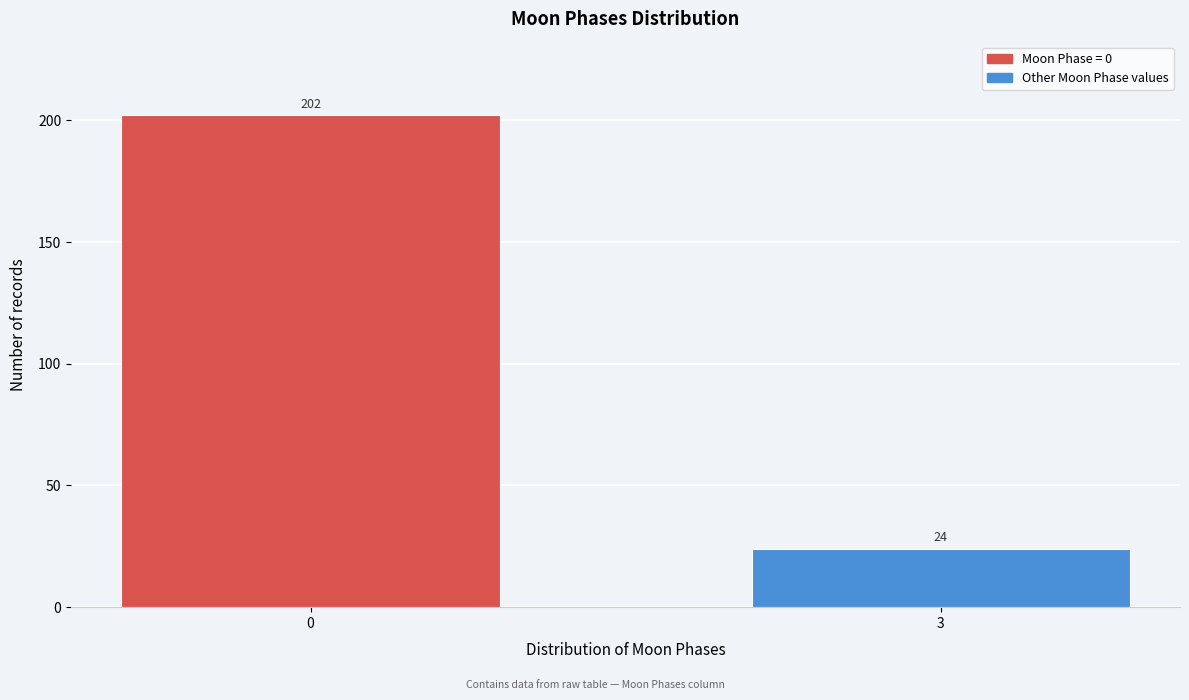

Reading right to left, list all the values displayed in this chart.

24	202